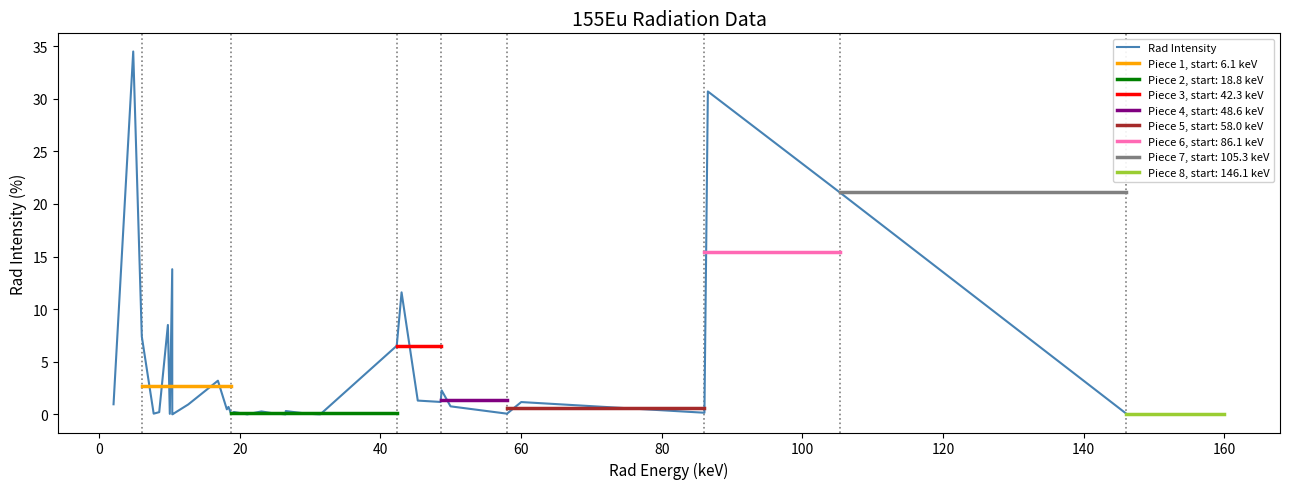

Is this an area chart (filled region under the line)?

No